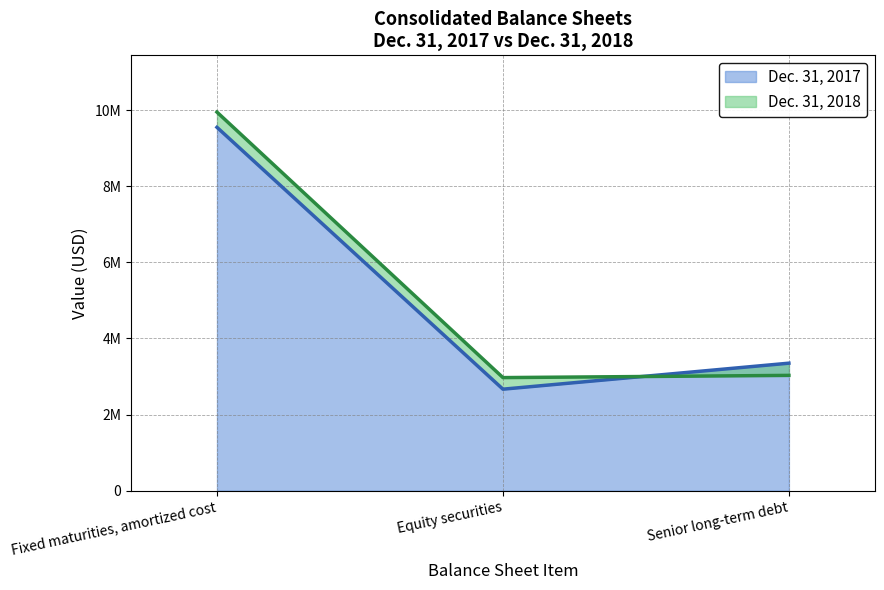

What is the sum of all Dec. 31, 2017 values?

15569814